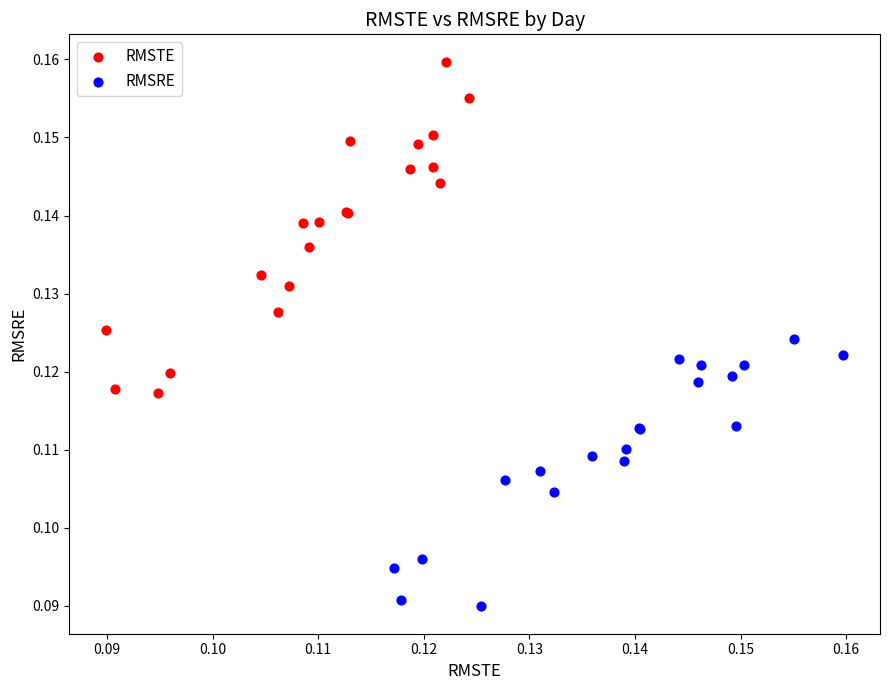

Which series has the widest spread of Y values?

RMSTE